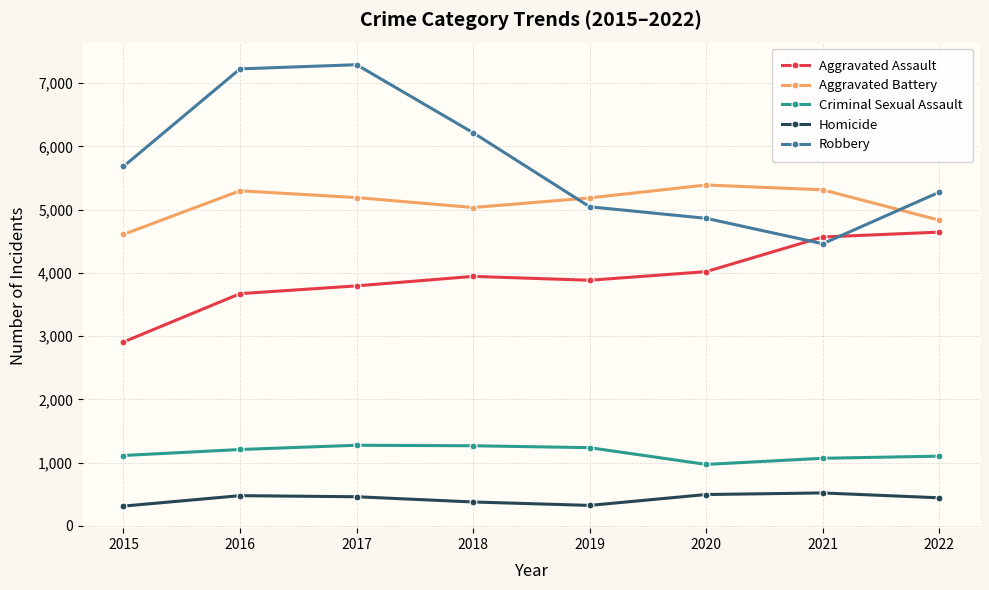

Is the value of Aggravated Assault at 2019 greater than the value of Criminal Sexual Assault at 2022?

Yes